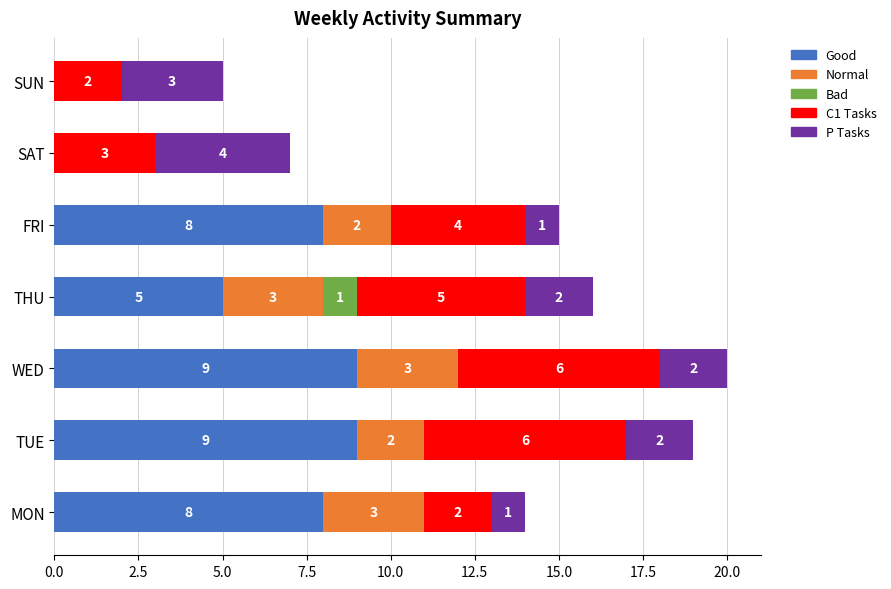

How many Good values are between 0 and 9?

7